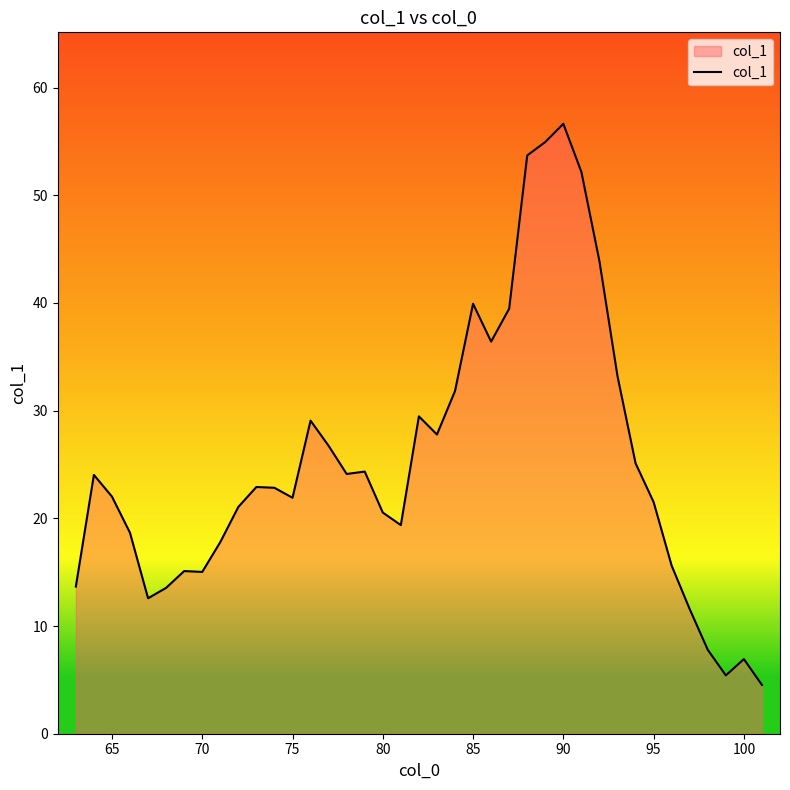

What is the smallest value displayed?

4.5